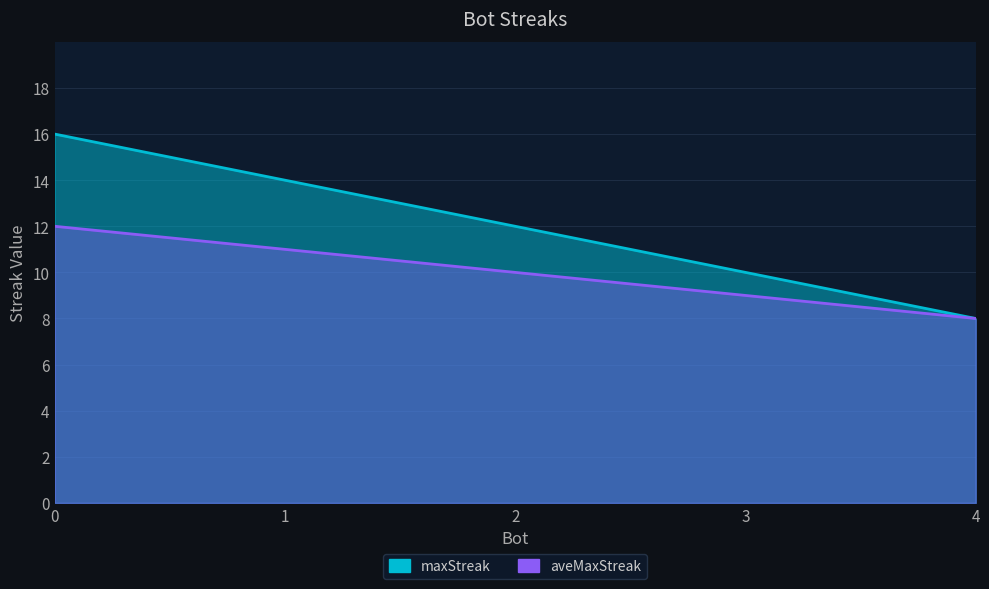

List the series in order of their overall mean, highest first.

maxStreak, aveMaxStreak